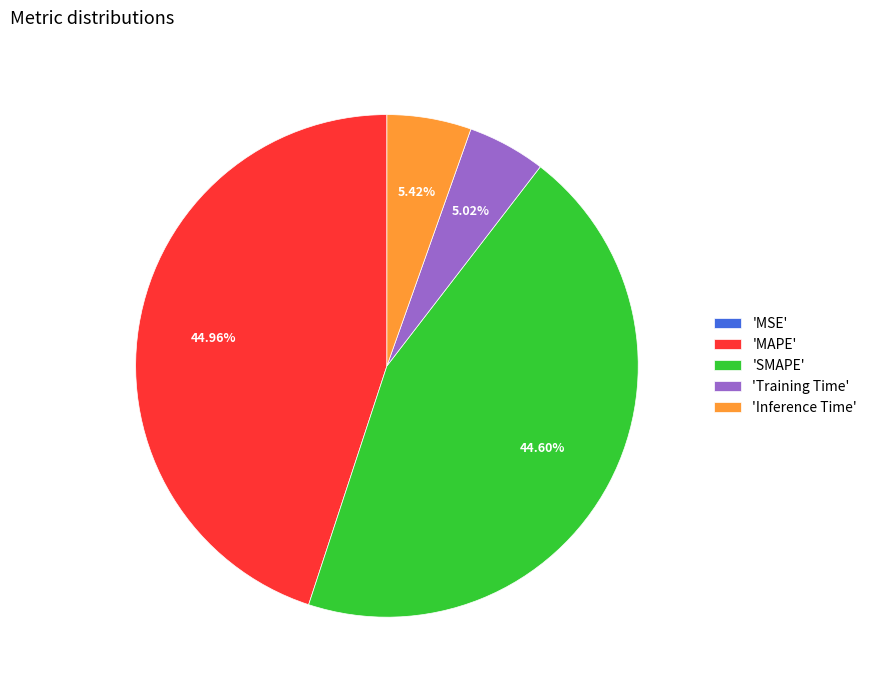

Between 'SMAPE' and 'Training Time', which is larger?

'SMAPE'